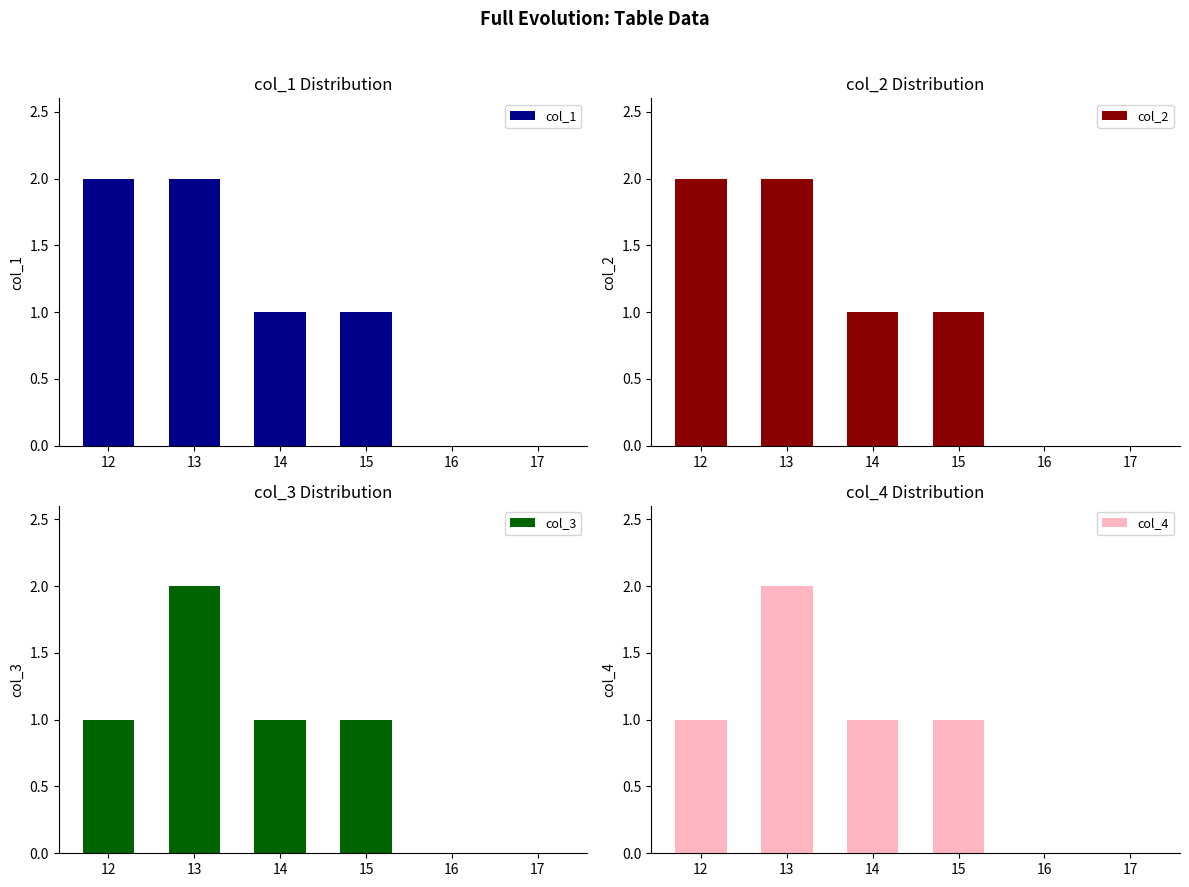

Reading left to right, transcribe all the data shown in this chart.

col_1: 2	2	1	1	0	0
col_2: 2	2	1	1	0	0
col_3: 1	2	1	1	0	0
col_4: 1	2	1	1	0	0